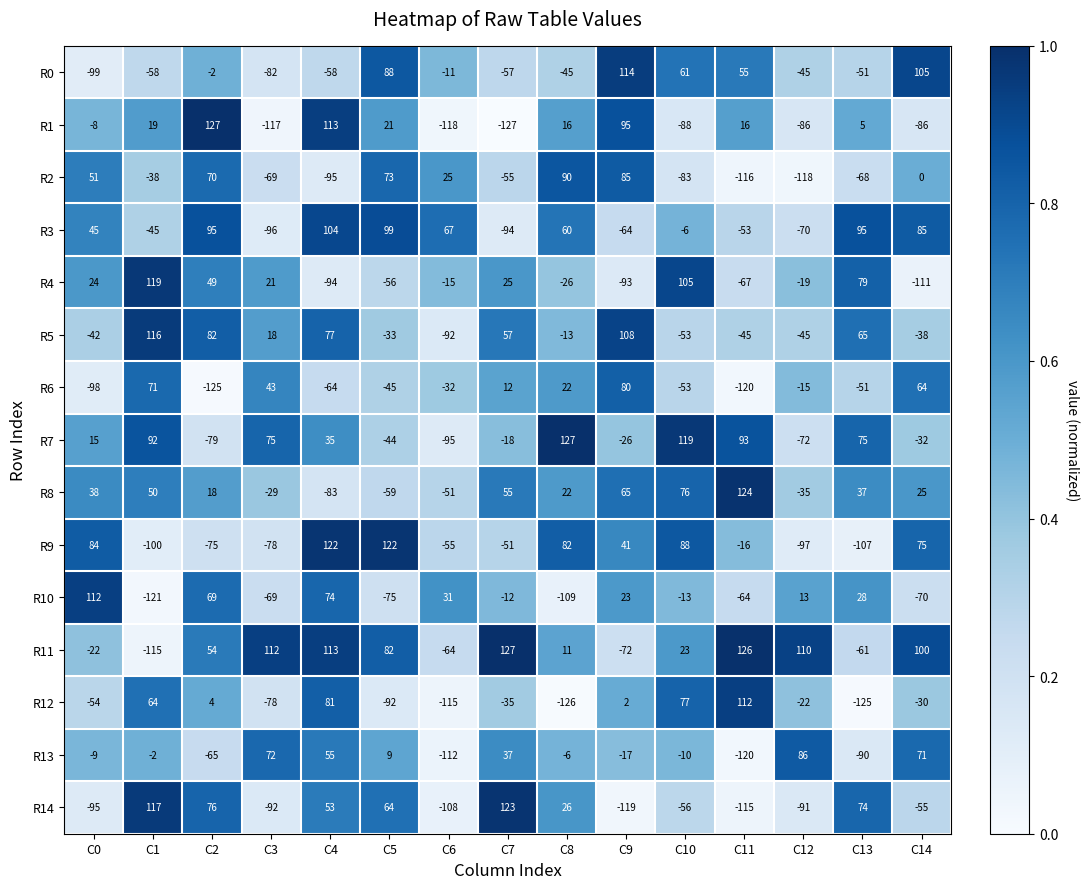

At C6, list the series in order from largest to smallest.

R3, R10, R2, R0, R4, R6, R8, R9, R11, R5, R7, R14, R13, R12, R1